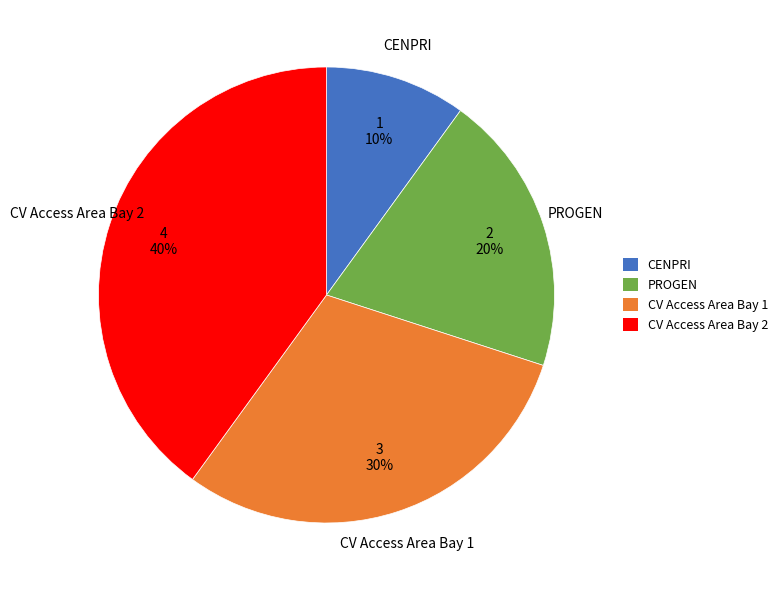

True or false: PROGEN accounts for 14% of the total.

False